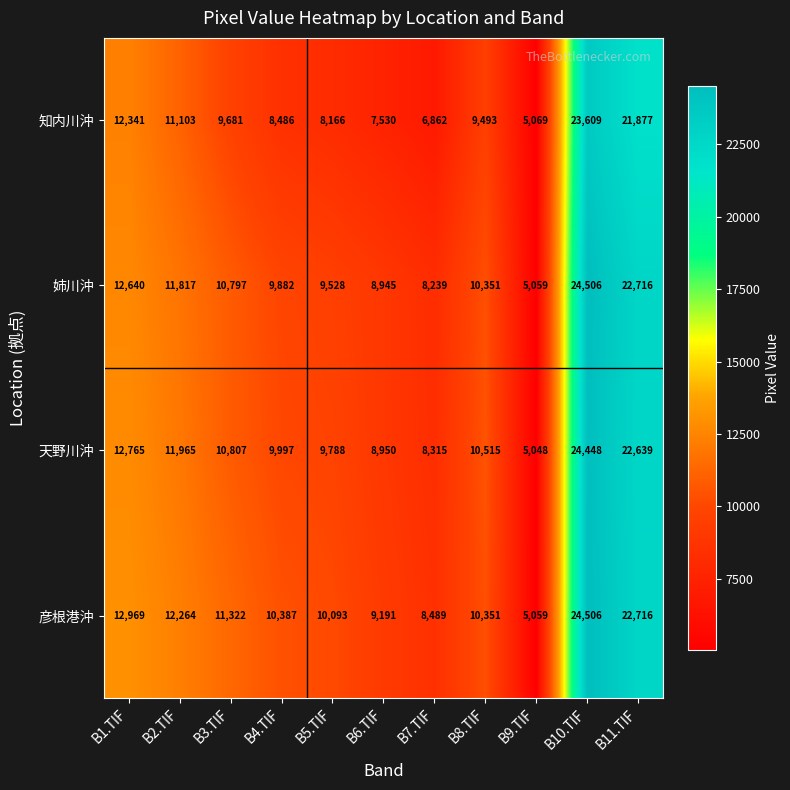

What is the difference between the maximum and minimum values in the 彦根港沖 series?

19447